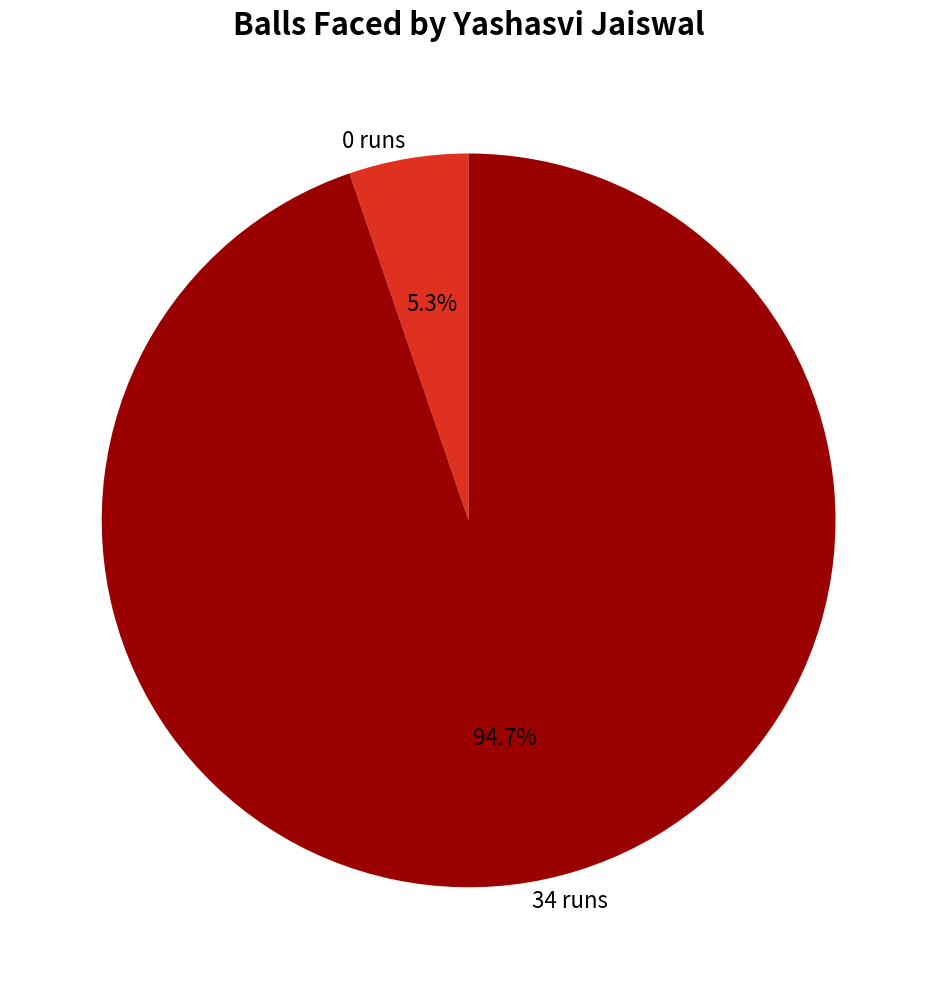

Which category accounts for the majority?

34 runs